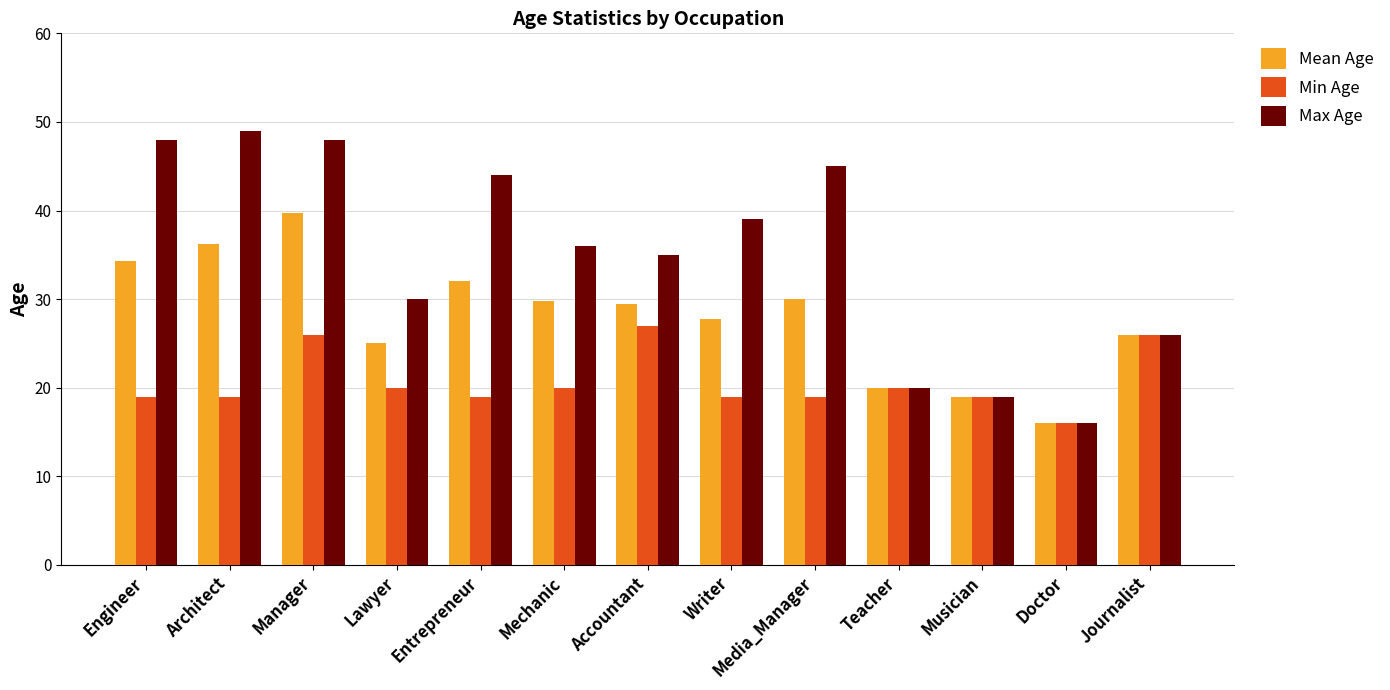

List the series in order of their peak value, highest first.

Max Age, Mean Age, Min Age